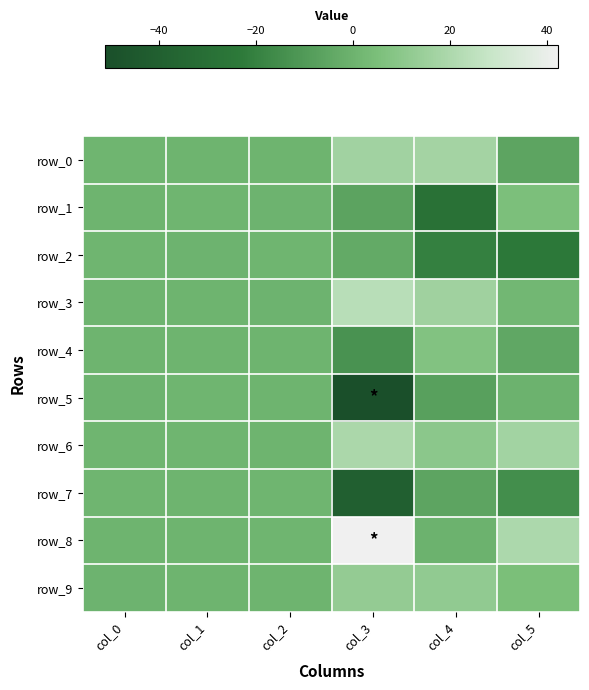

What is the difference between the second highest and second lowest values in the row_8 series?

19.5